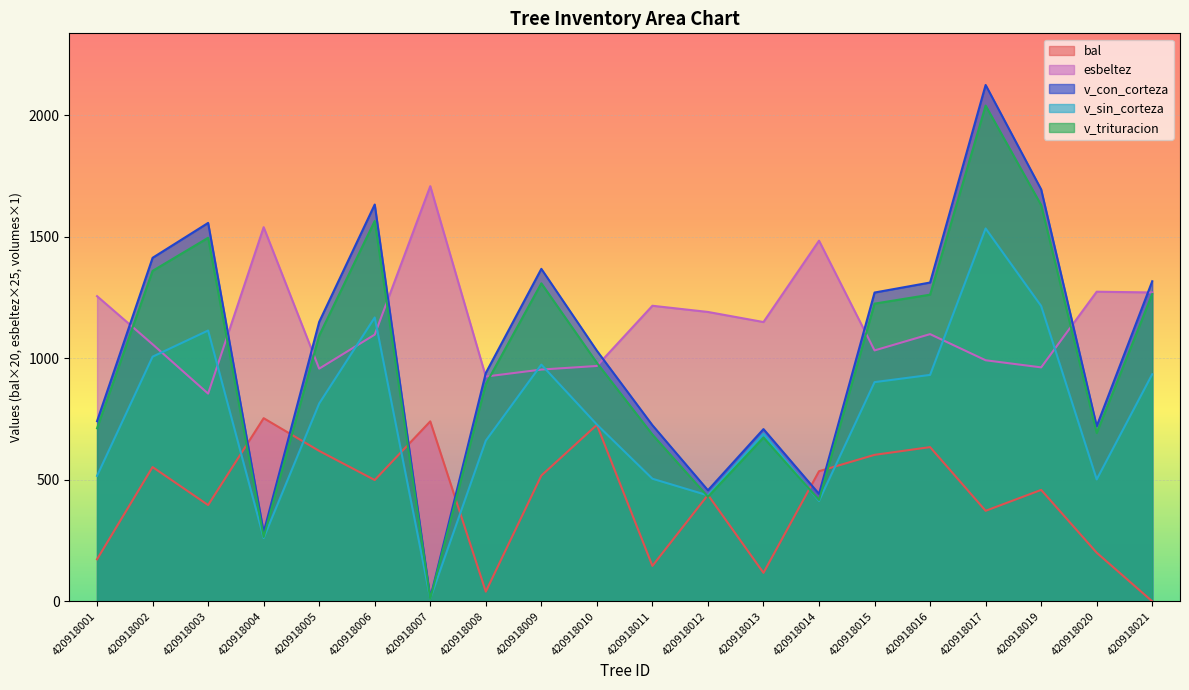

What is the total value across all series at 420918017?

7062.1